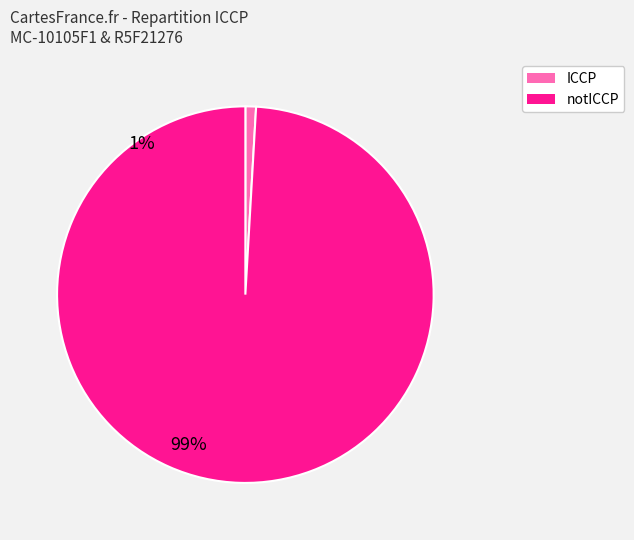

Do notICCP and ICCP together represent more than half of the pie?

Yes